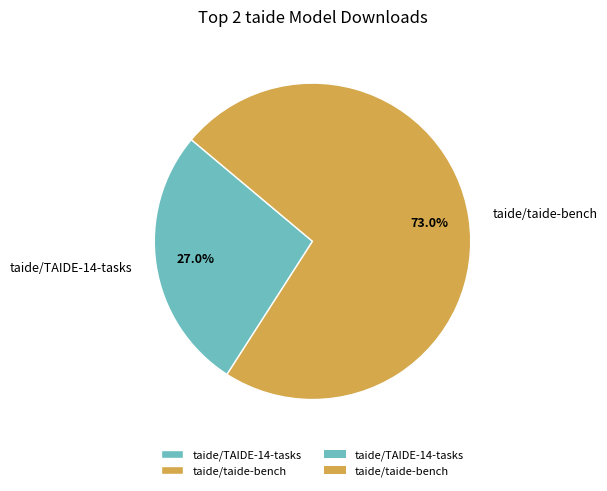

Combined, do taide/TAIDE-14-tasks and taide/taide-bench account for over 50%?

Yes